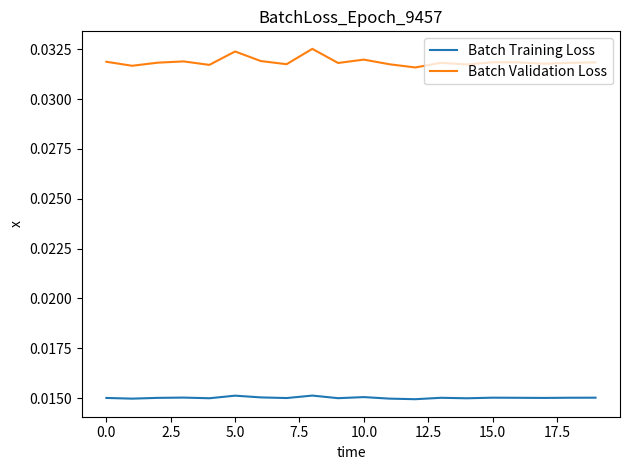

Which series has the largest range (max minus min)?

Batch Validation Loss